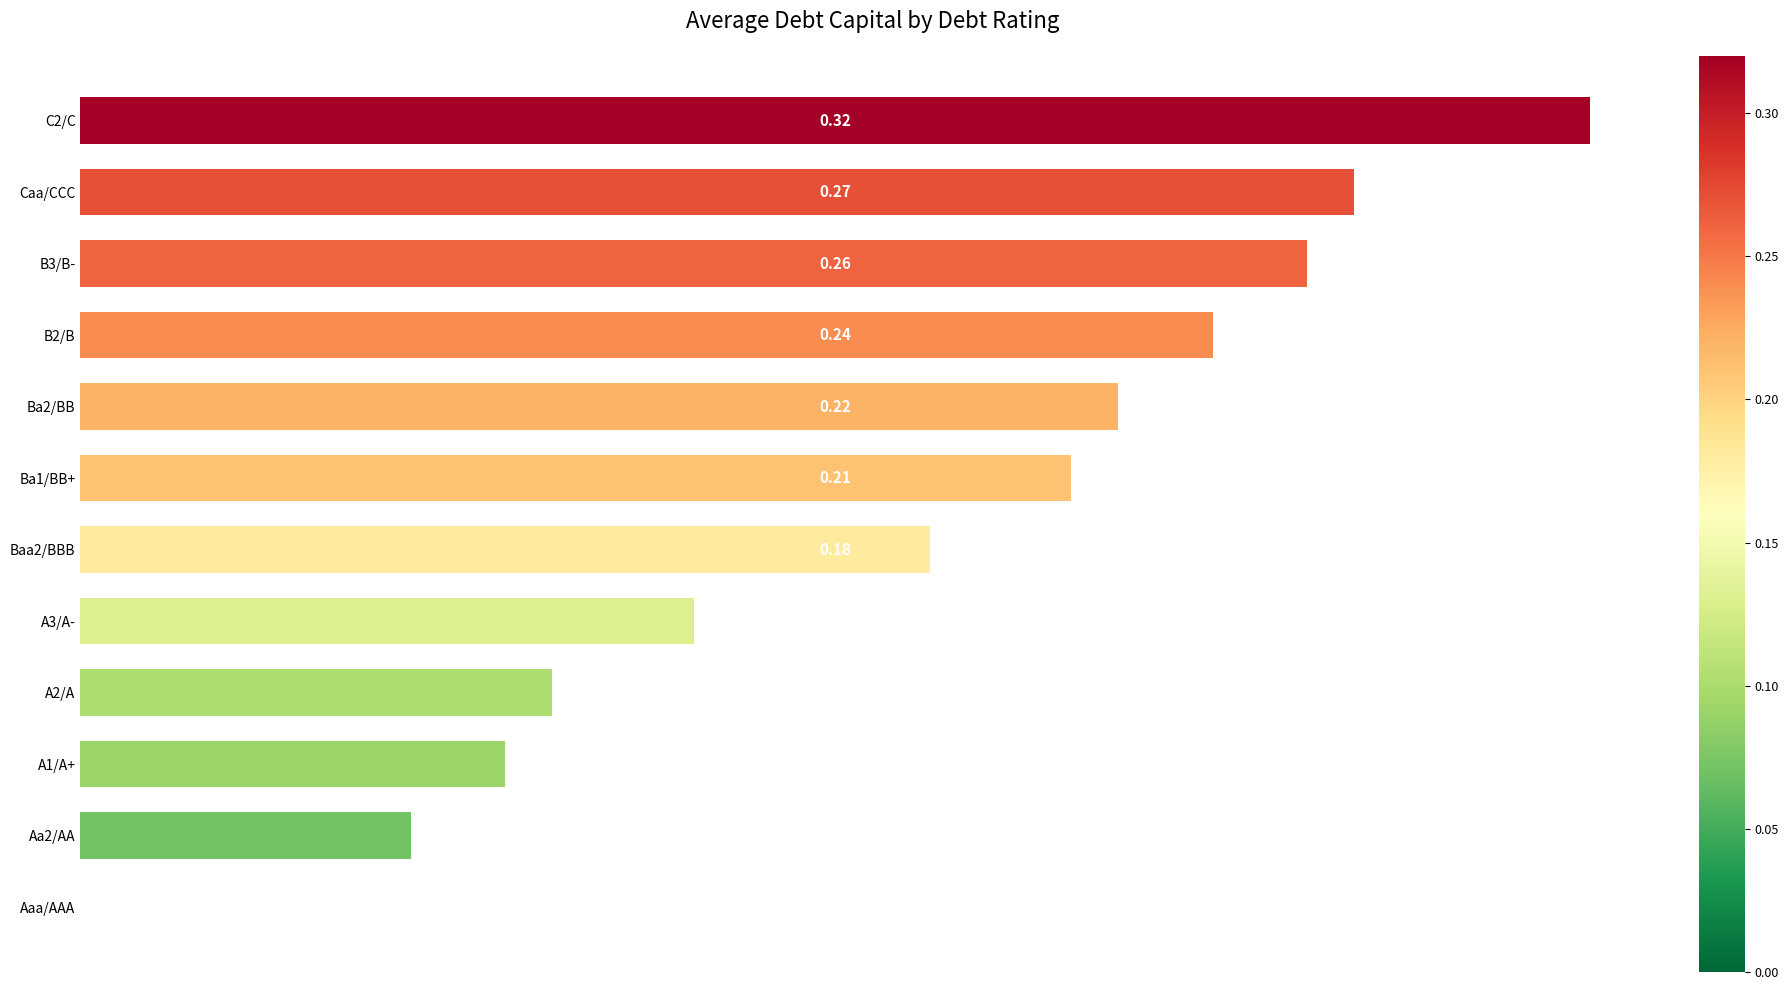

Which has a higher value, Aaa/AAA or Aa2/AA?

Aa2/AA